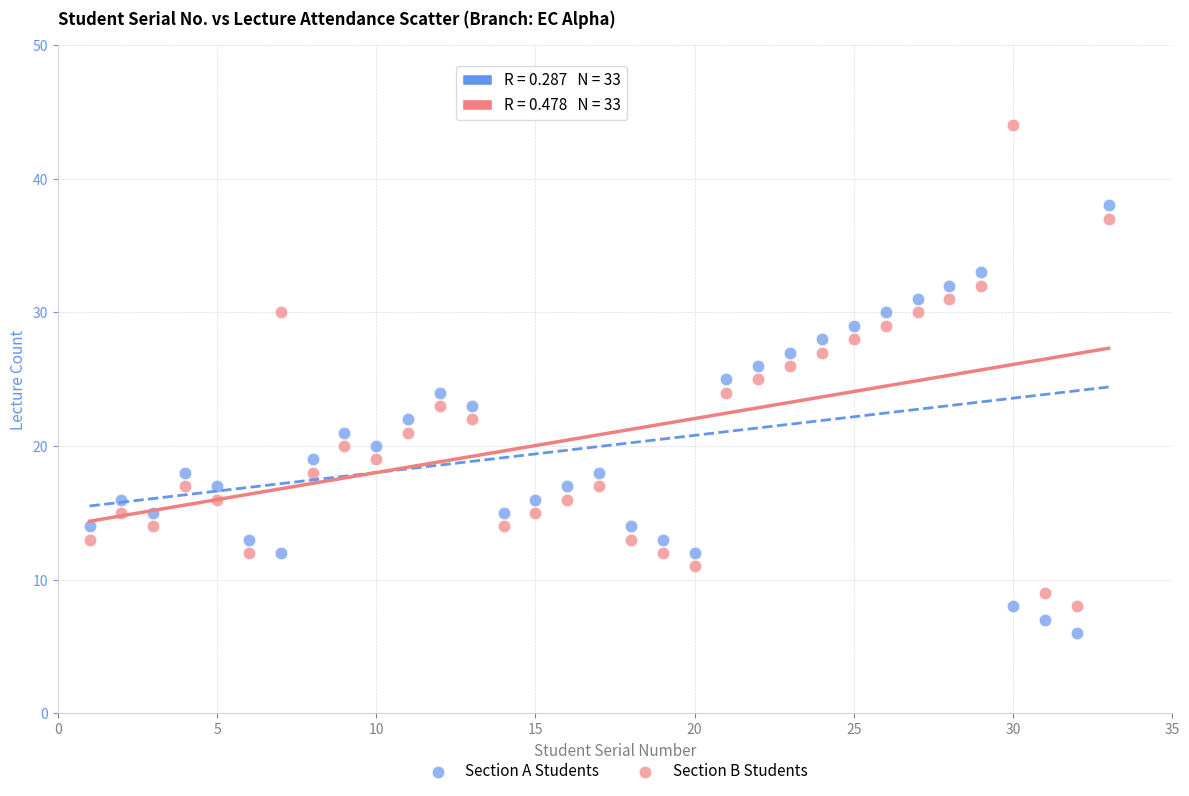

Across all data points, what is the range of Y values (max minus min)?

38